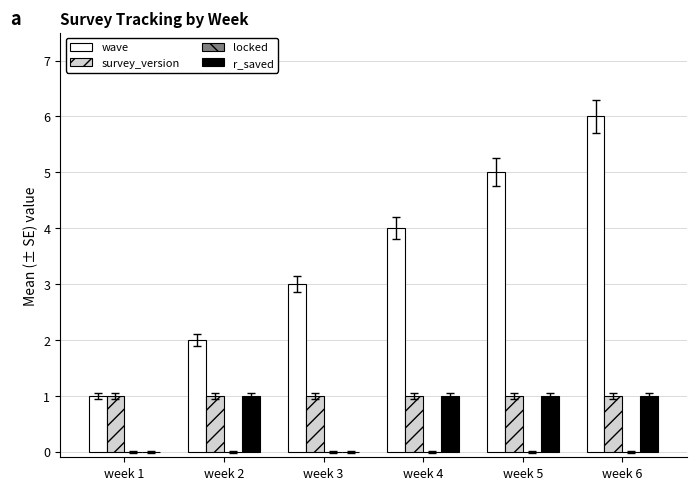

True or false: wave has a value of 3 at week 3.

True